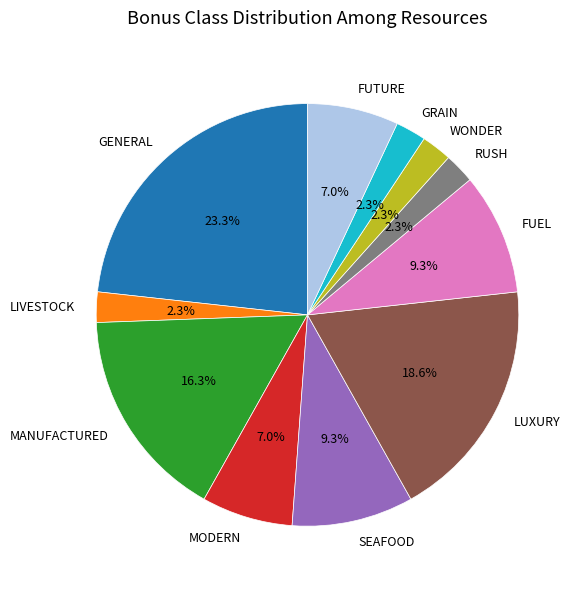

Does any single category account for the majority?

No